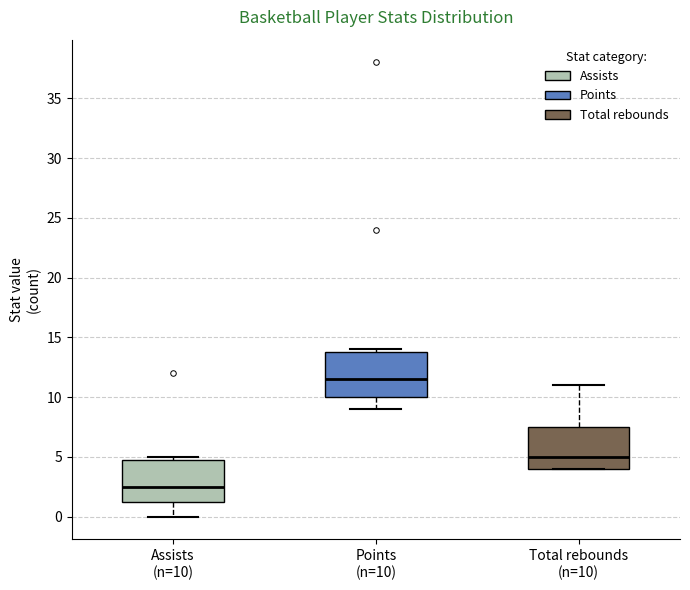

Which box has the highest median line?

Points (n=10)